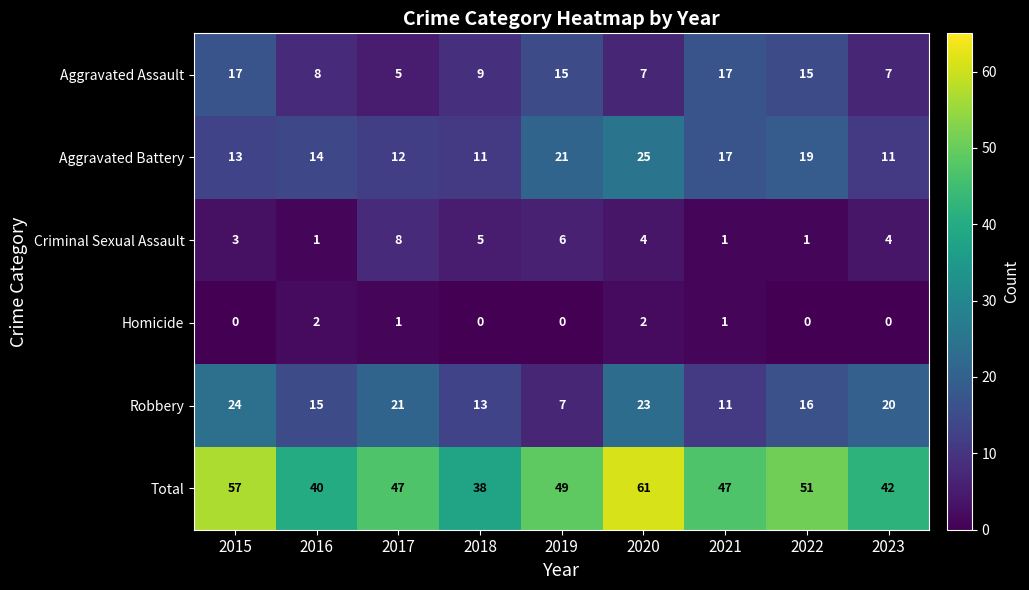

Is the value of Robbery at 2021 greater than the value of Criminal Sexual Assault at 2019?

Yes